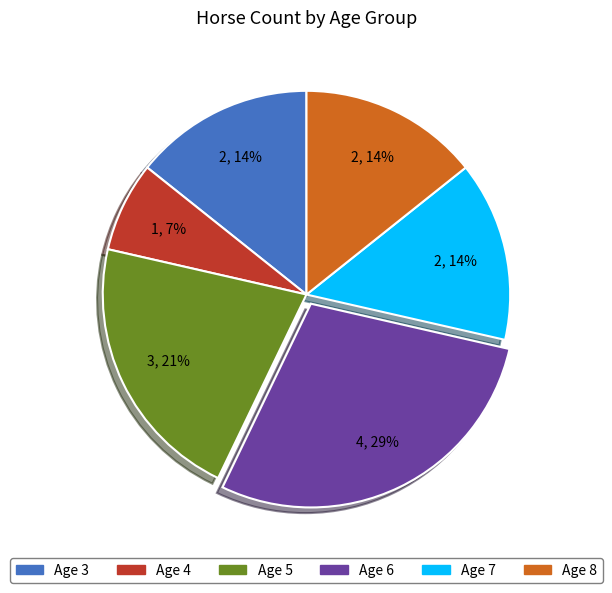

How many segments does this pie chart have?

6